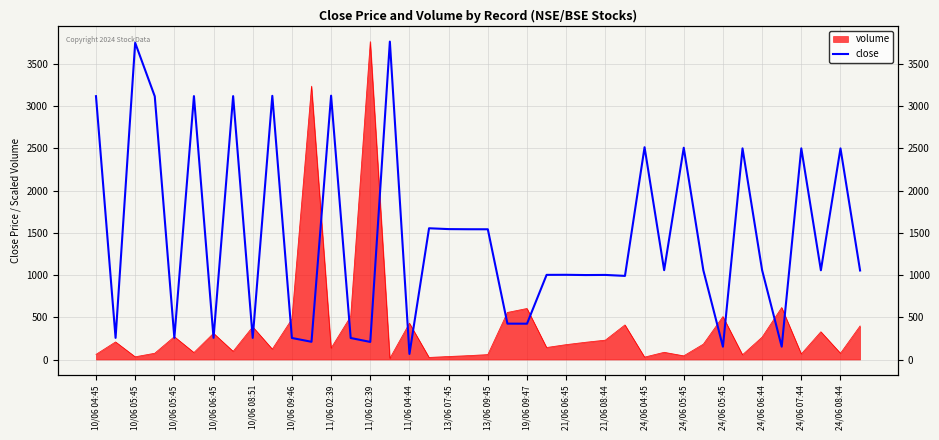

What is the value of the 33rd point from the left?

151.5